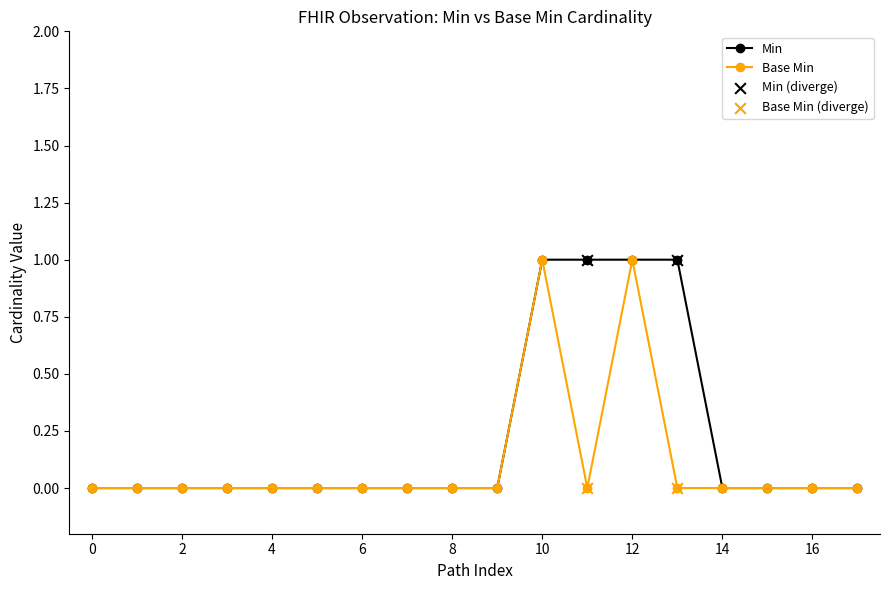

Which series has the largest total across all categories?

Min